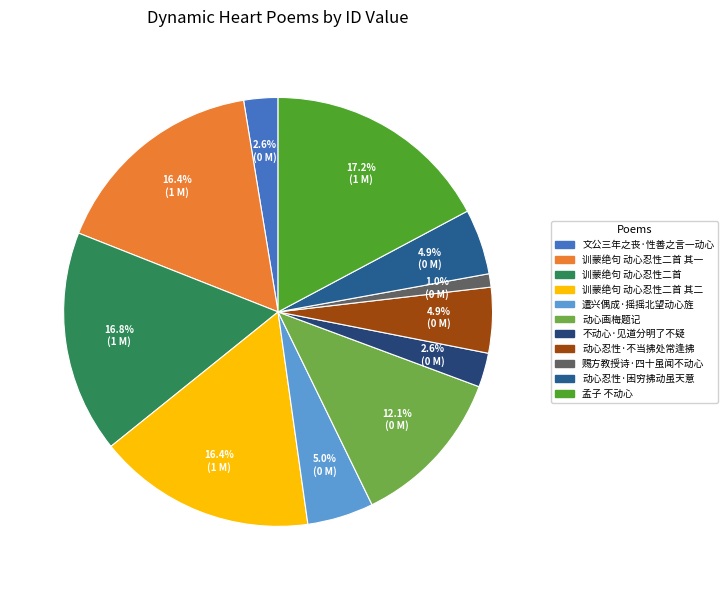

Count the number of slices in the pie.

11